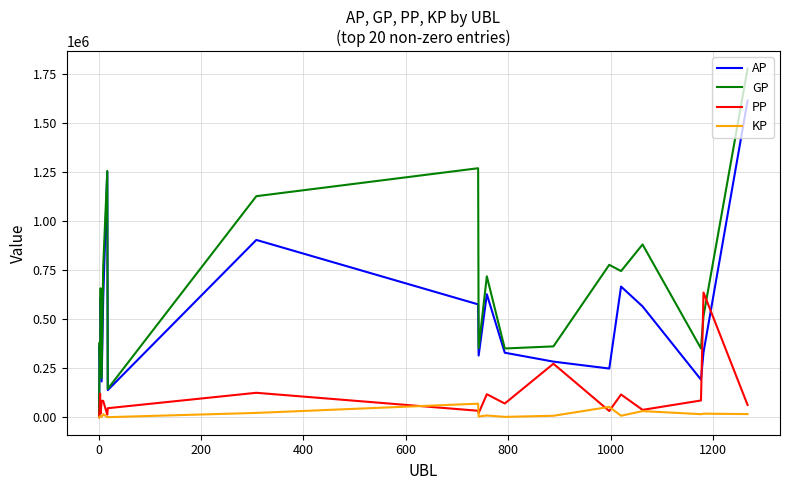

Which series has the largest range (max minus min)?

GP